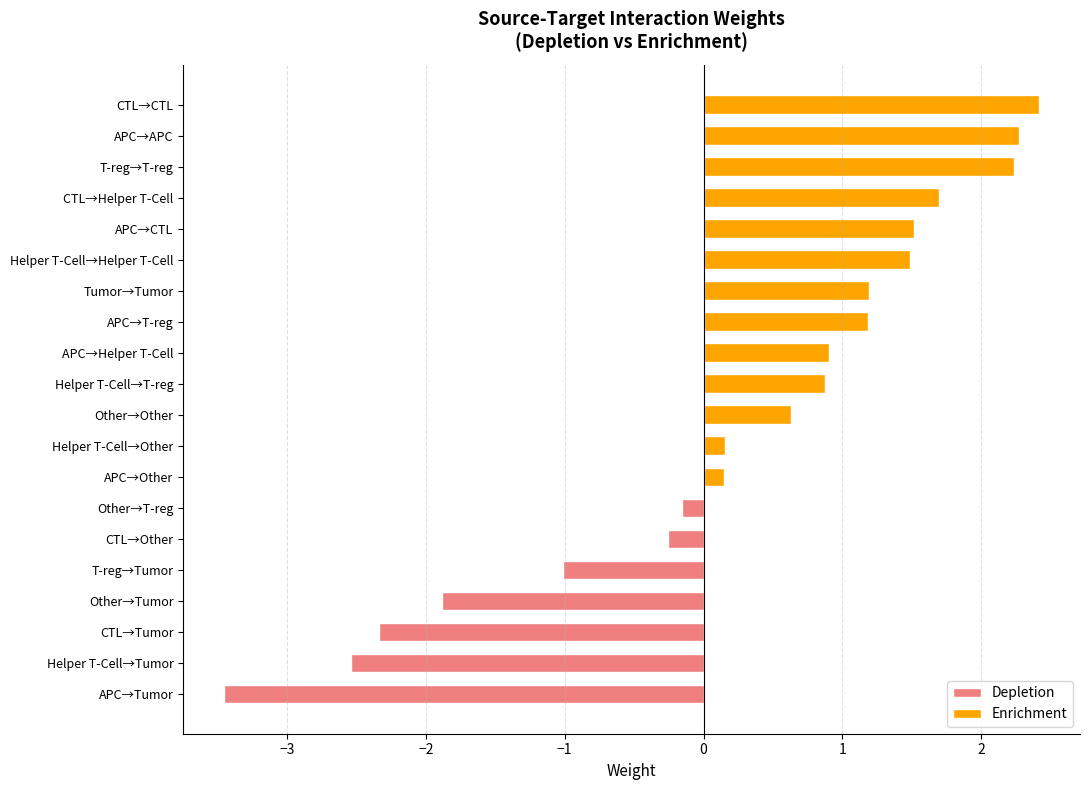

The Depletion series shows -0.2 at Other→T-reg. True or false?

True